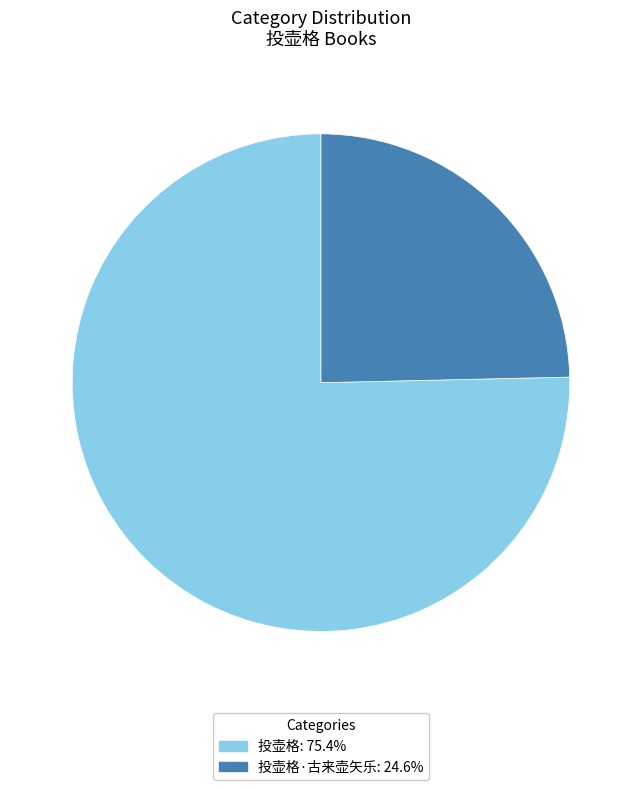

Is there any slice that represents more than half of the pie?

Yes